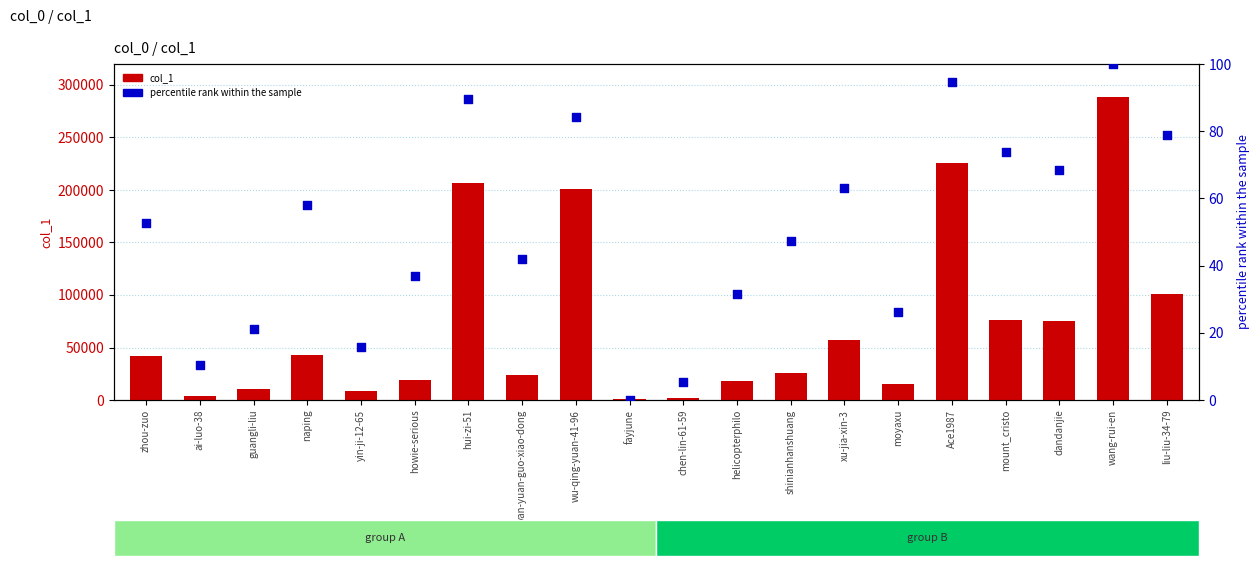

What is the total value across all series at dandanjie?

74859.4